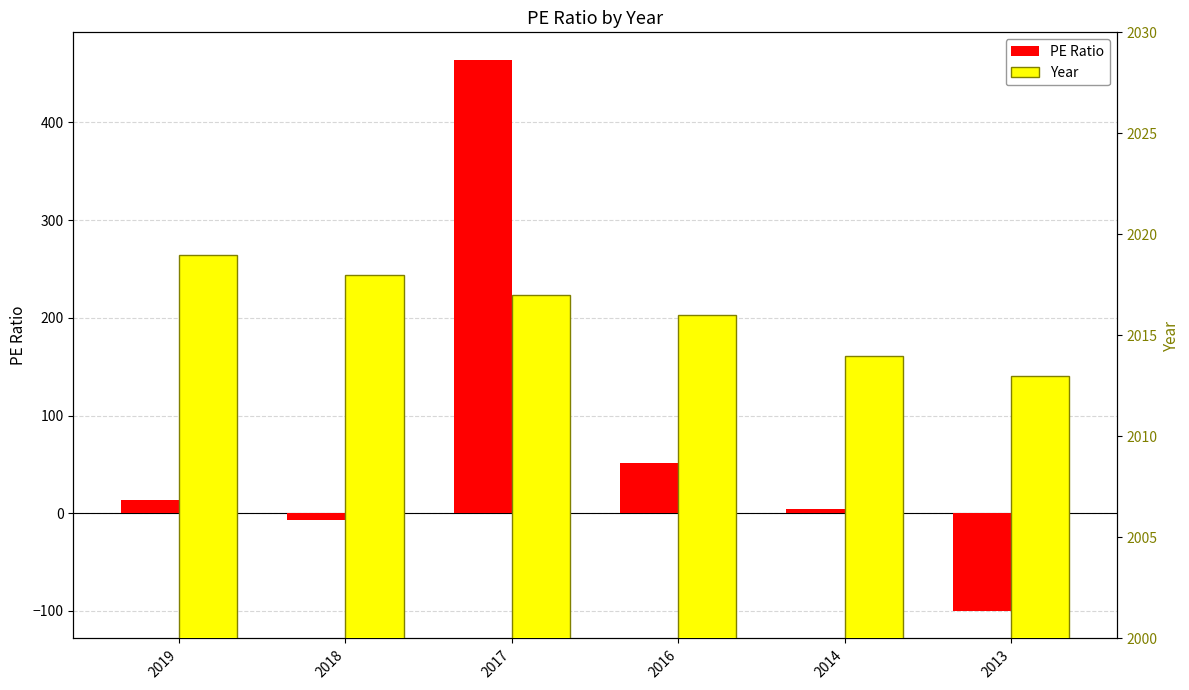

What value does the PE Ratio series have at 2014?

4.8